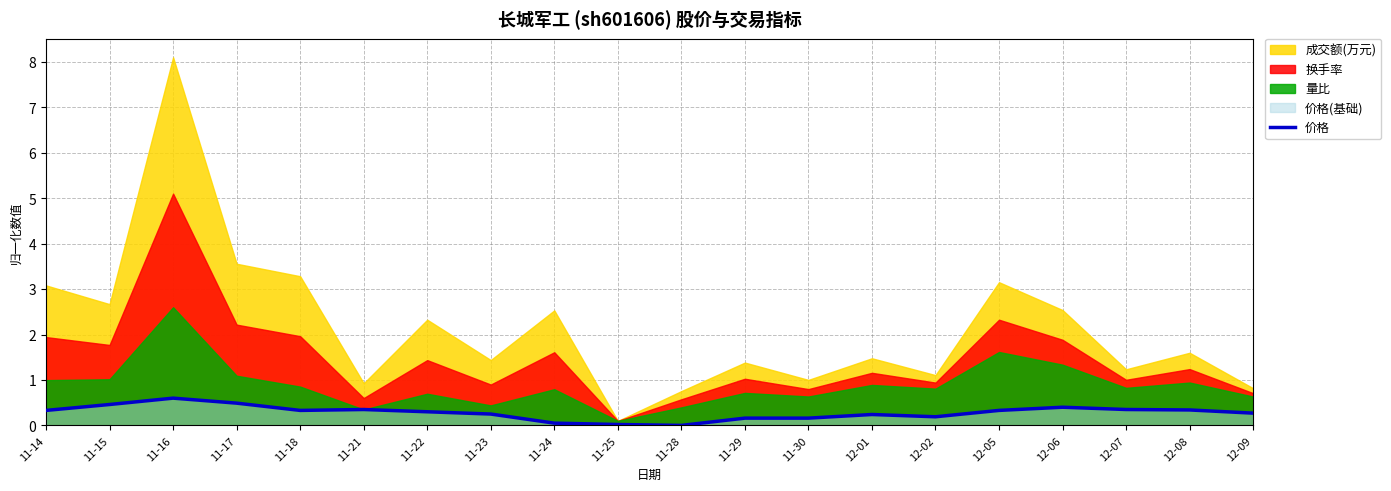

List the labels in order of value, smallest first.

11-28, 11-25, 11-24, 11-29, 11-30, 12-02, 12-01, 11-23, 12-09, 11-22, 11-14, 11-18, 12-05, 12-08, 11-21, 12-07, 12-06, 11-15, 11-17, 11-16